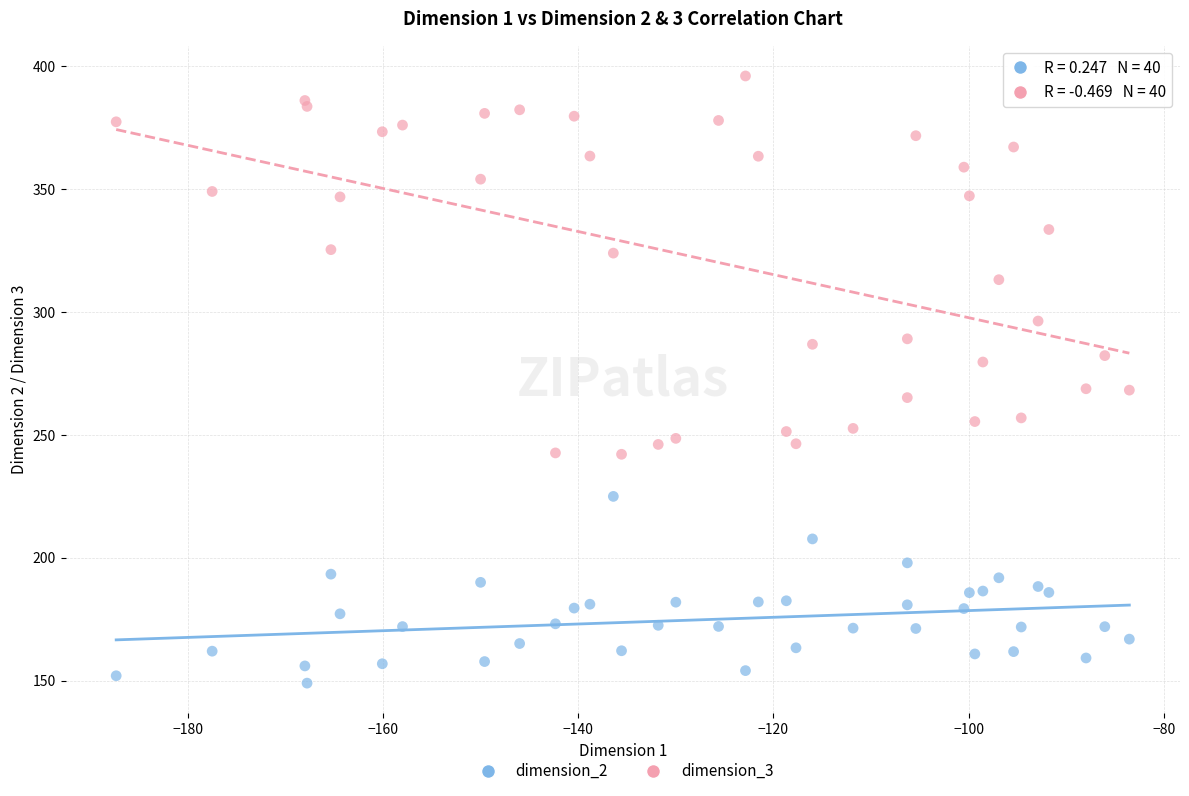

Which series has the largest Y range (max minus min)?

dimension_3